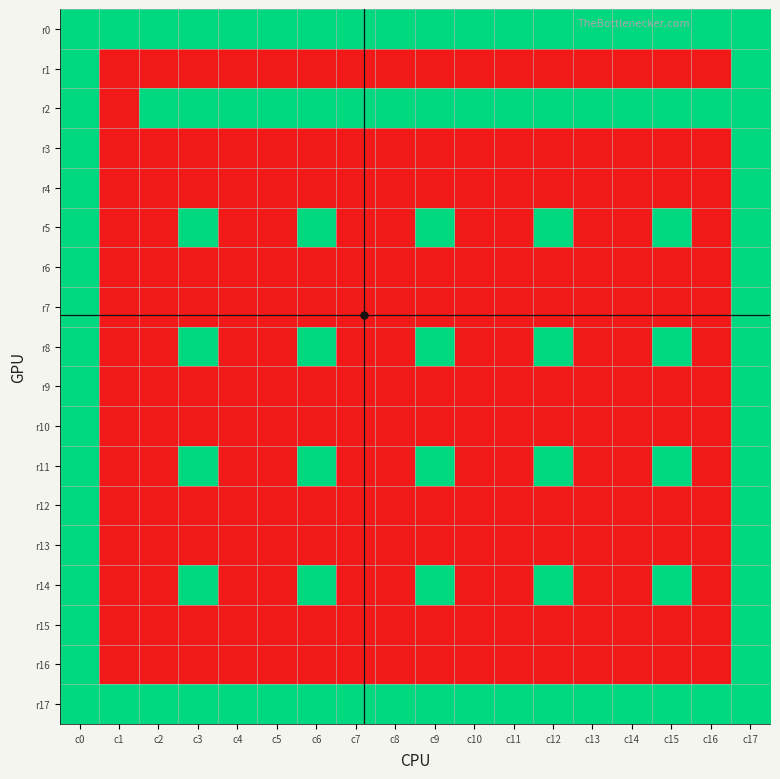

At how many categories does at least one series exceed 0?

18